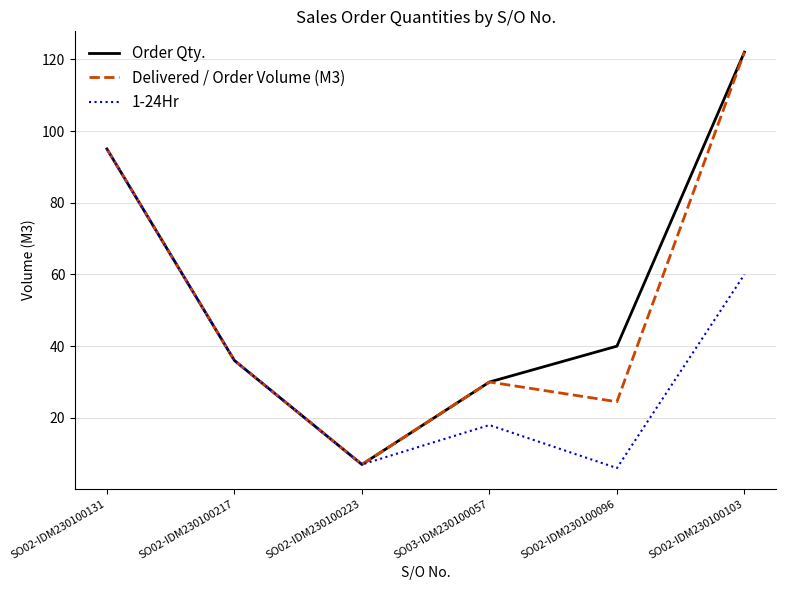

At which label does Order Qty. first exceed 40?

SO02-IDM230100131